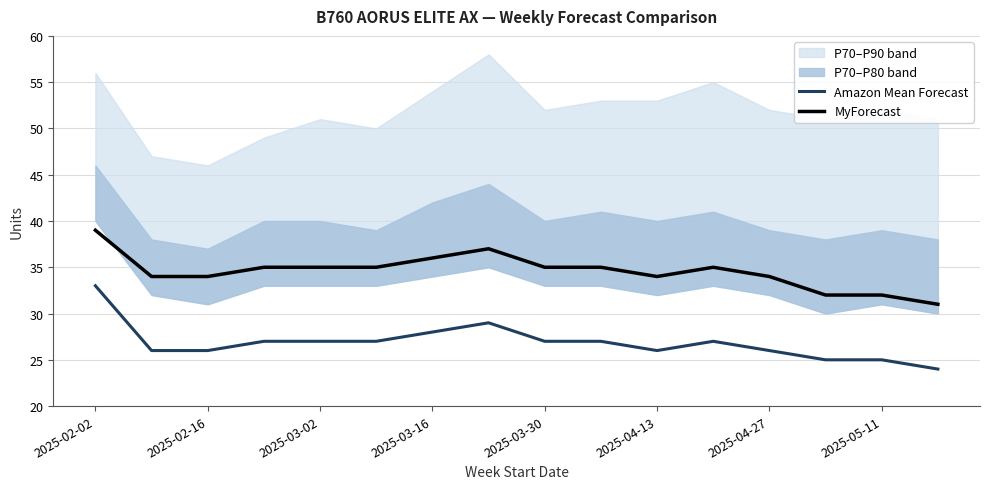

The MyForecast series shows 17 at 2025-03-02. True or false?

False